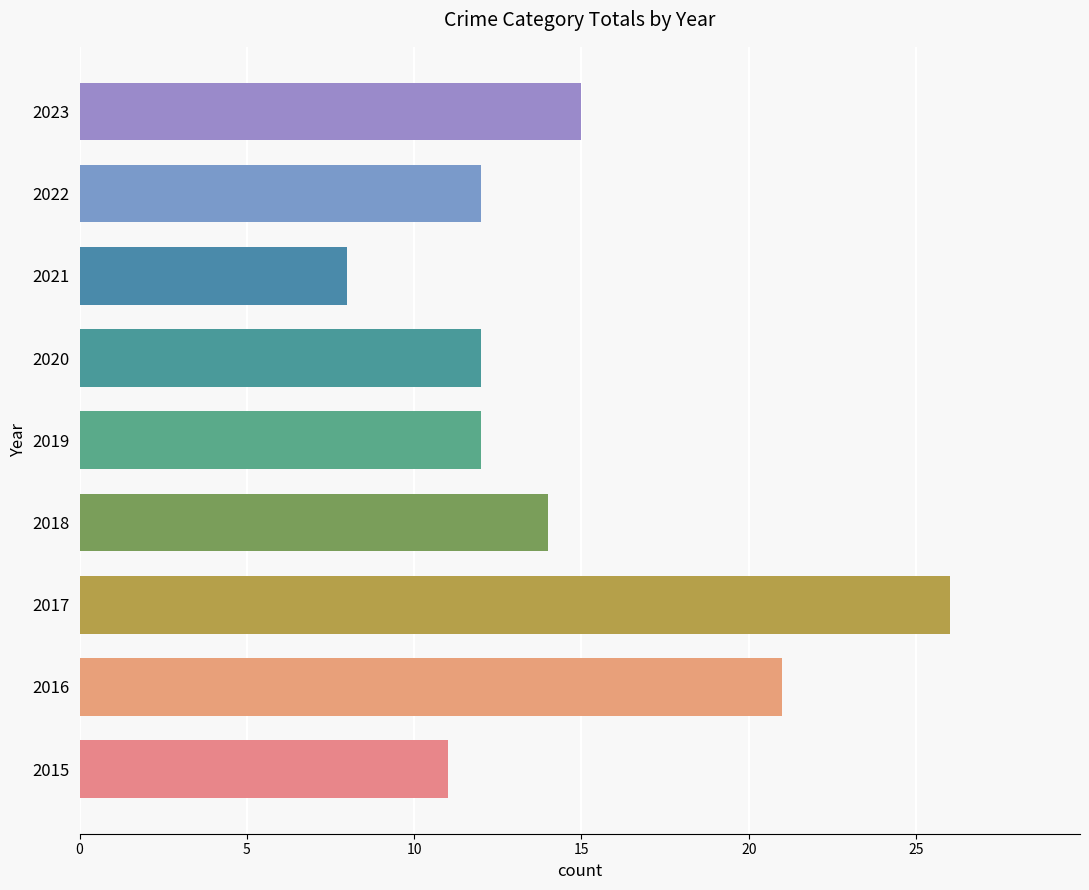

What is the average value?

15